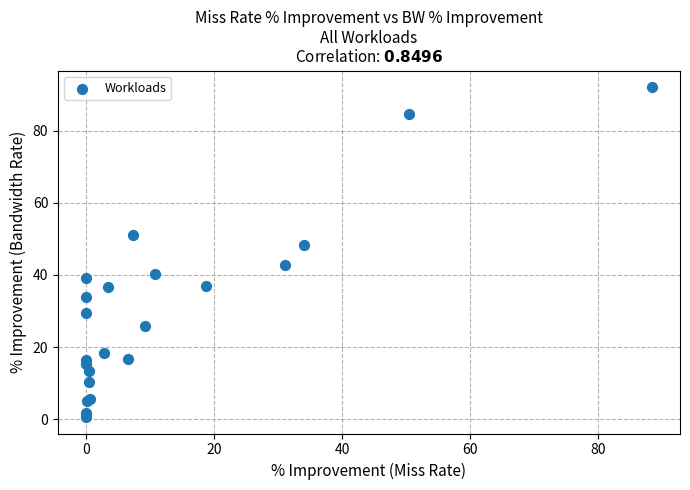

What Y value in the scatter plot is closest to 46?

48.2